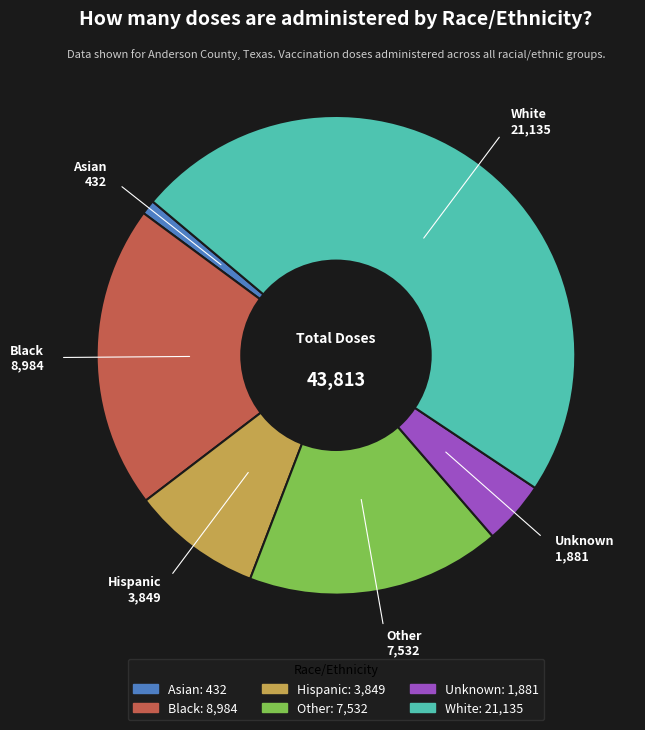

Rank the categories by value from highest to lowest.

White, Black, Other, Hispanic, Unknown, Asian